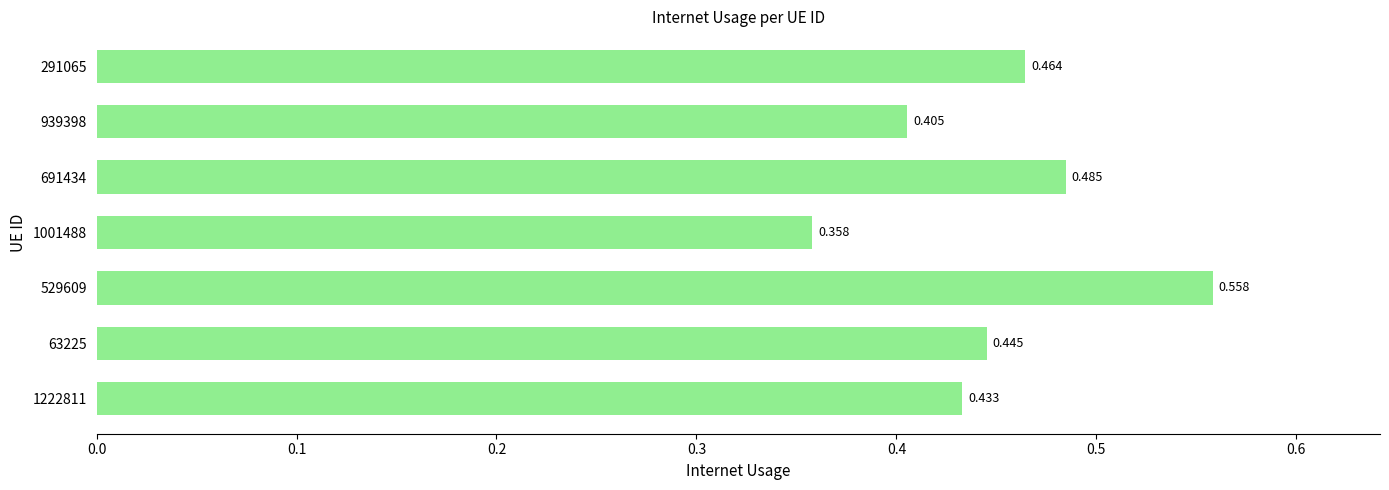

Count the number of data series in this chart.

1